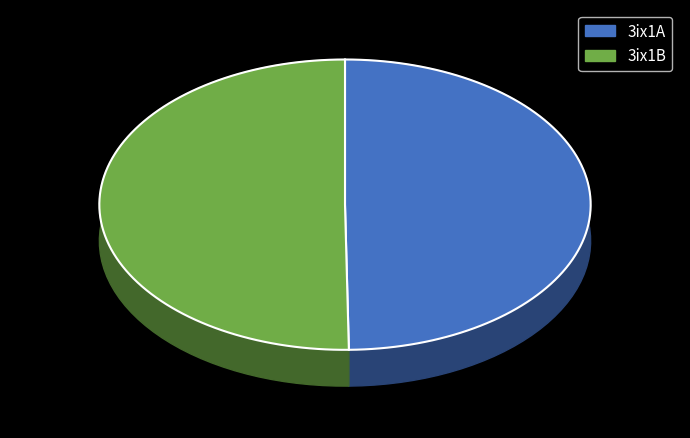

Count the number of slices in the pie.

2